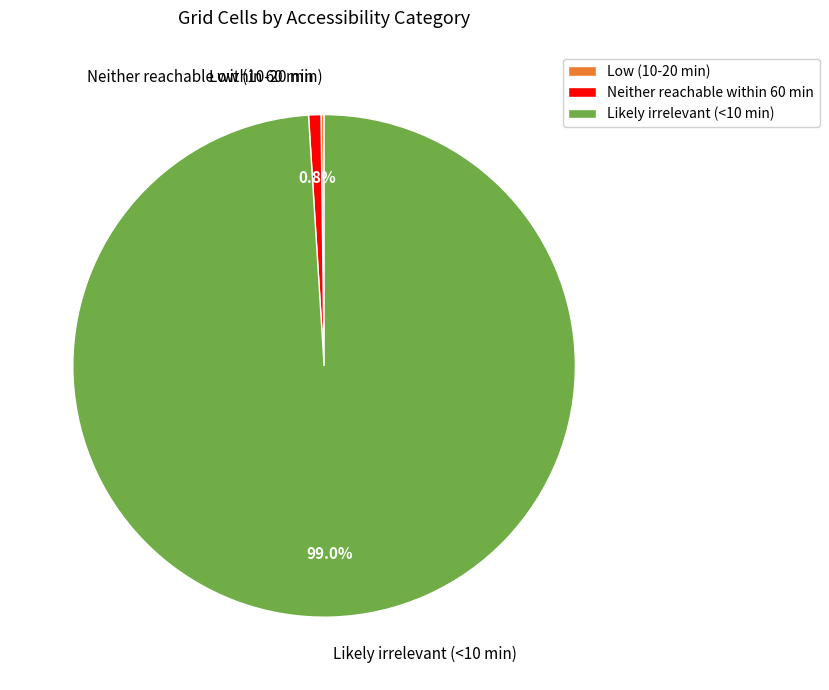

What percentage do Neither reachable within 60 min and Likely irrelevant (<10 min) together represent?

99.8%